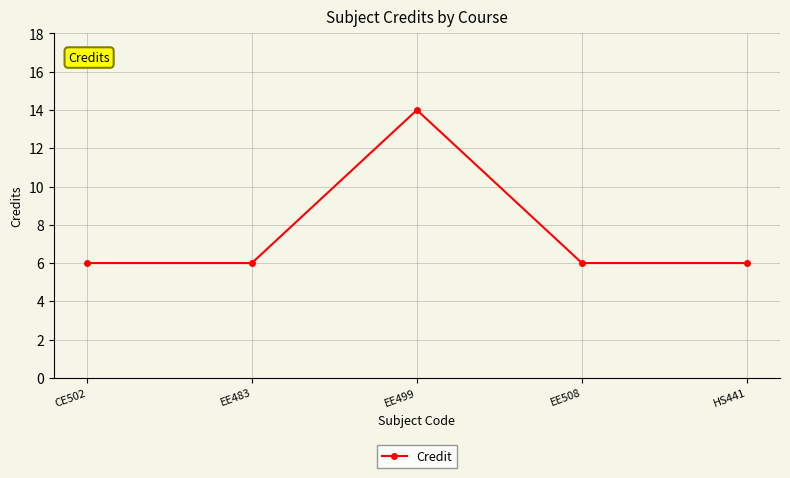

What is the difference between the maximum and minimum values?

8